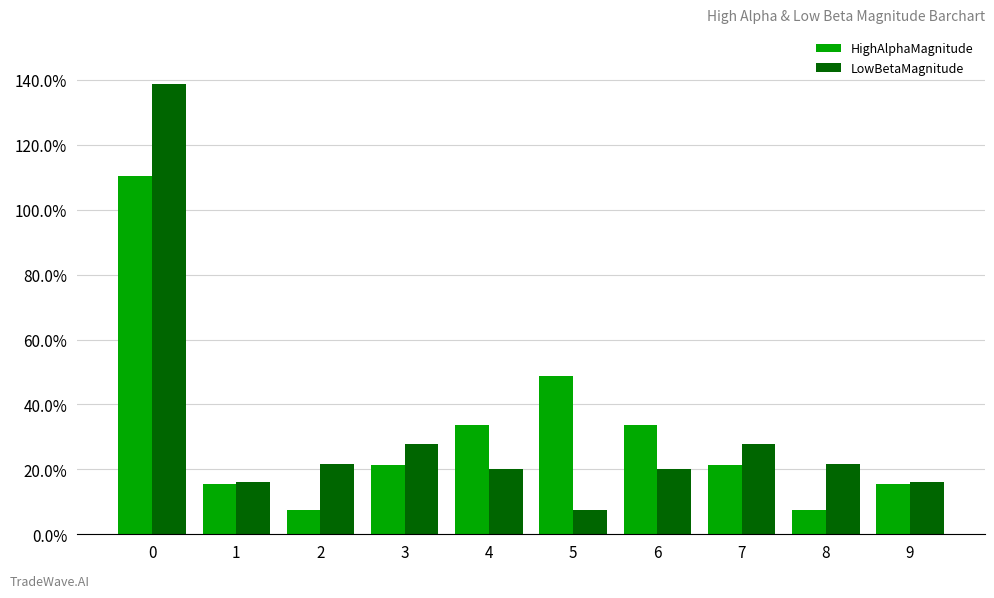

Are the bars horizontal?

No